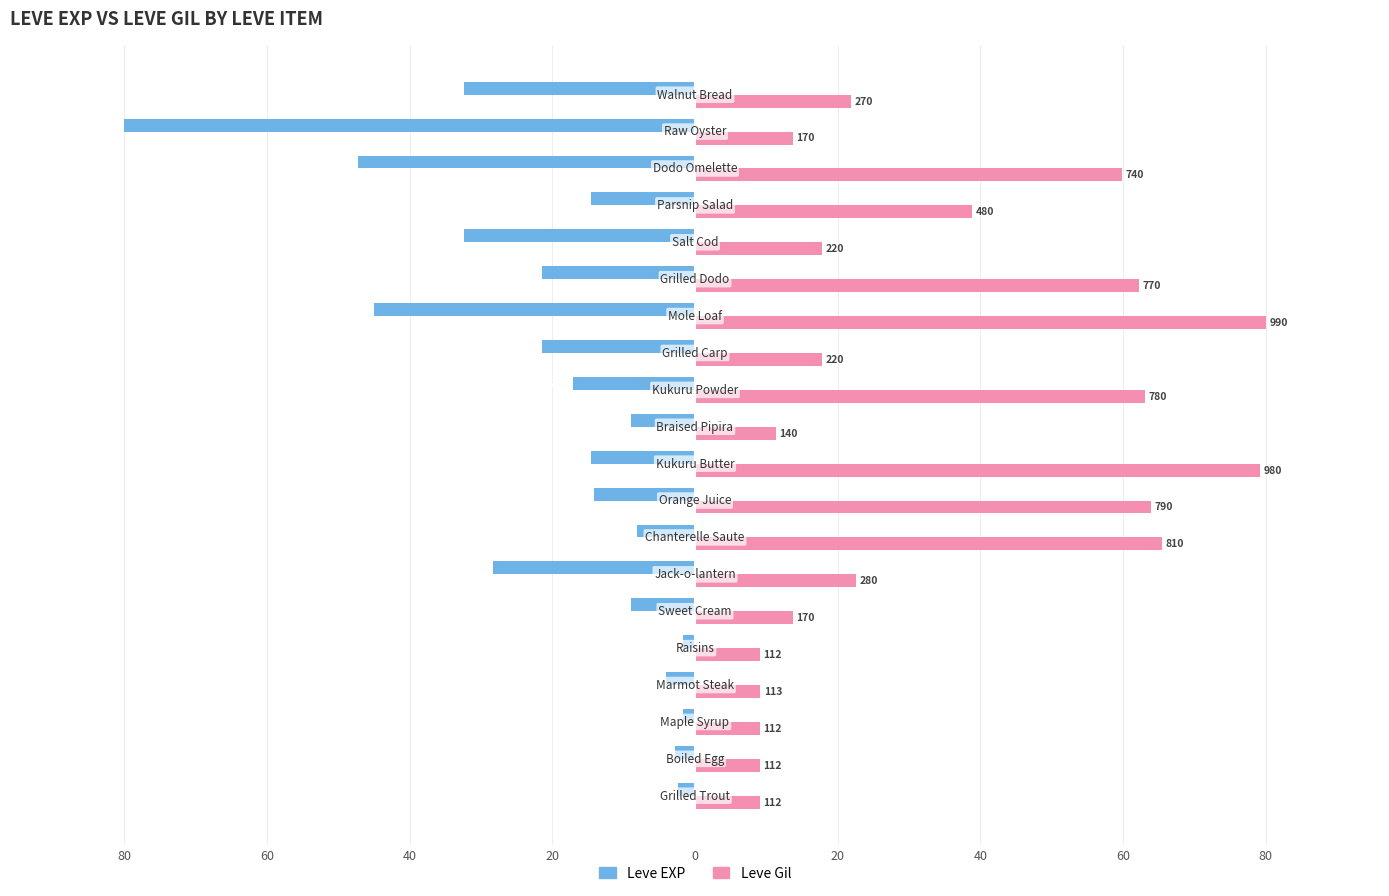

What are all the series names shown in the legend?

Leve EXP, Leve Gil